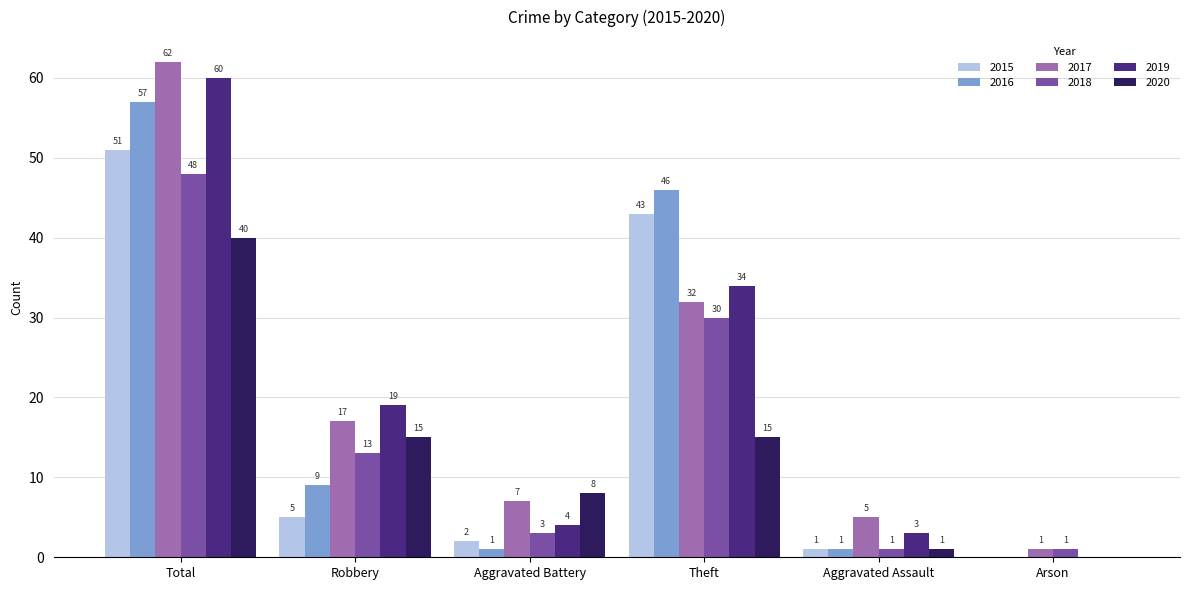

Between Aggravated Battery and Theft, which series saw the biggest shift?

2016